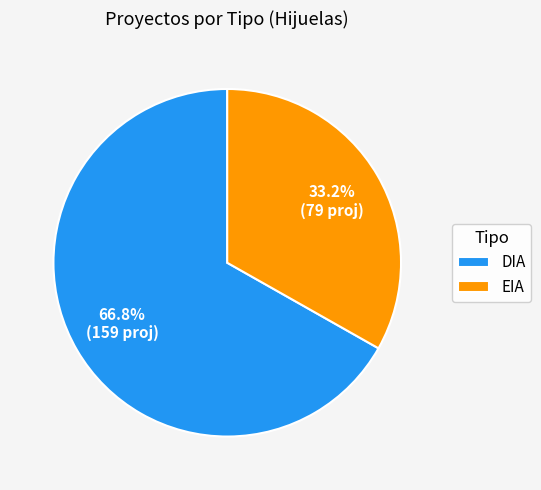

How many segments does this pie chart have?

2